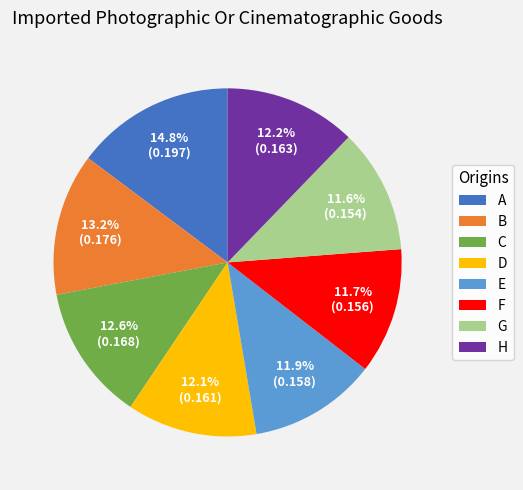

Do H and A together represent more than half of the pie?

No